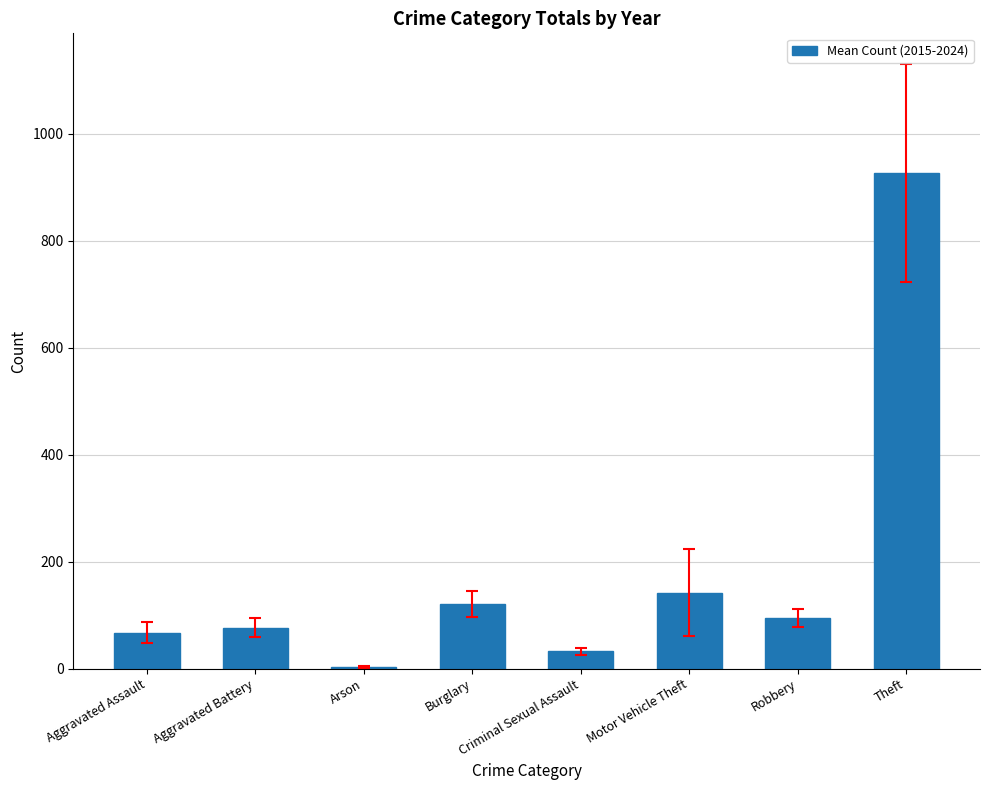

True or false: the data shows 31.5 at Motor Vehicle Theft.

False